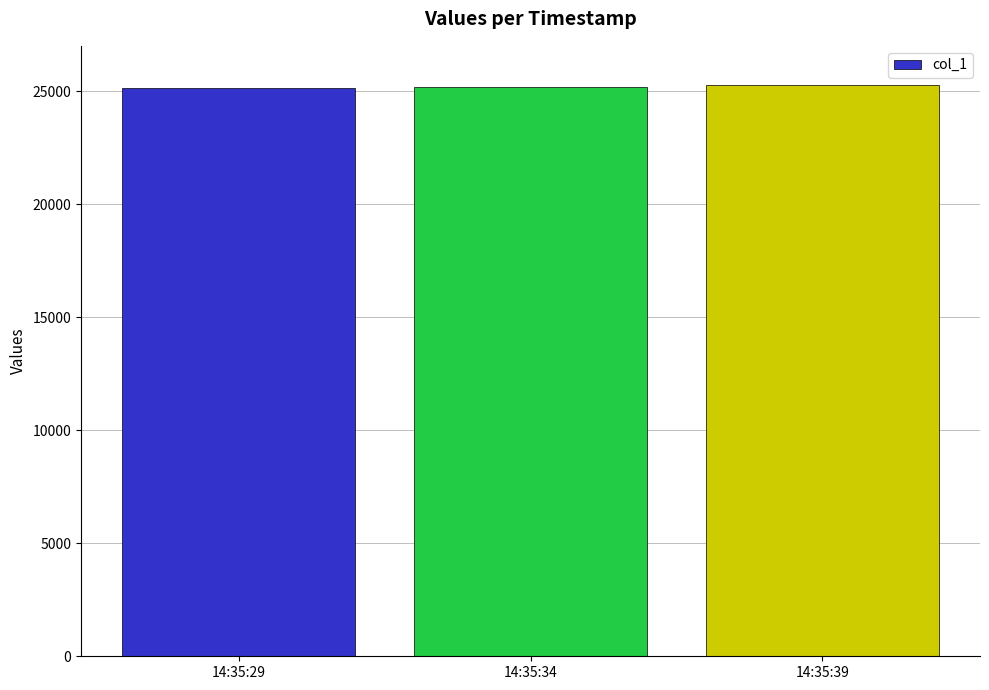

What is the change in value from 14:35:29 to 14:35:39?

+127.1